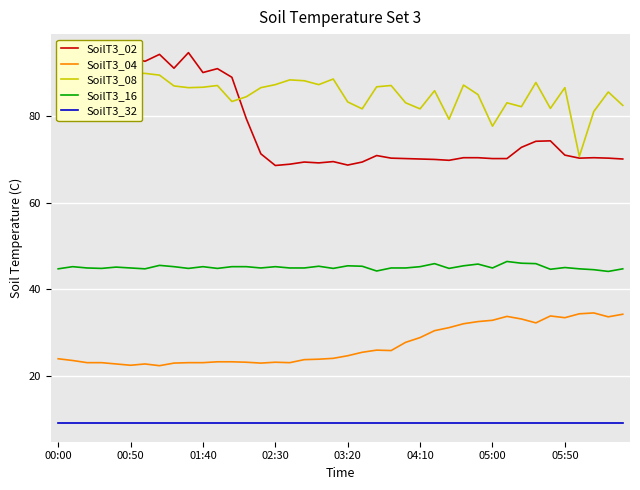

Where is SoilT3_02 nearest to the value 81?

13